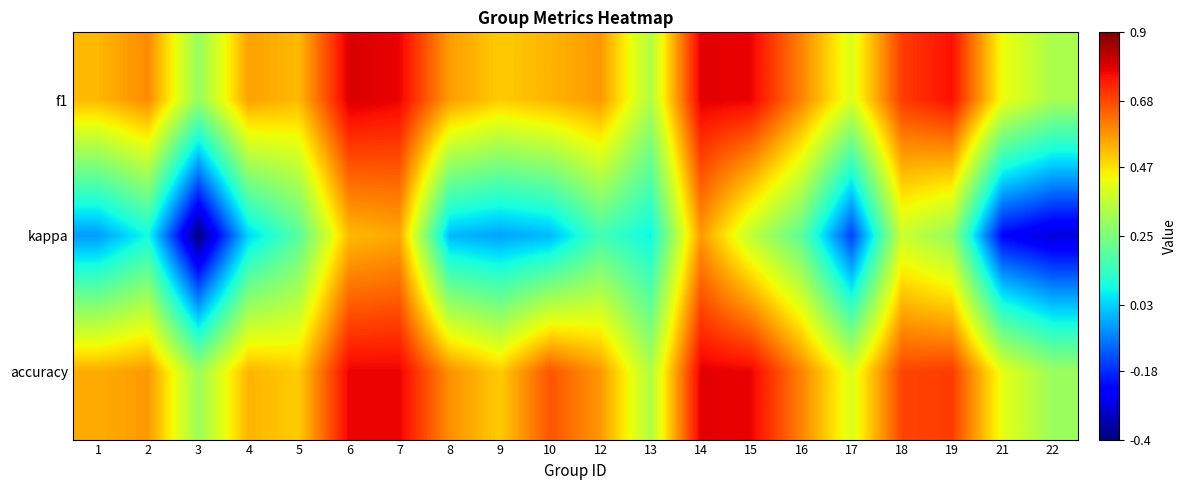

Reading left to right, extract all data points from this chart.

f1: 1=0.5	2=0.6	3=0.3	4=0.6	5=0.5	6=0.8	7=0.8	8=0.6	9=0.5	10=0.5	12=0.6	13=0.3	14=0.8	15=0.8	16=0.6	17=0.4	18=0.7	19=0.8	21=0.4	22=0.3
kappa: 1=-0.0	2=0.1	3=-0.4	4=0.0	5=0.2	6=0.5	7=0.6	8=0.0	9=-0.0	10=0.0	12=0.2	13=0.1	14=0.6	15=0.4	16=0.2	17=-0.2	18=0.4	19=0.3	21=-0.2	22=-0.3
accuracy: 1=0.5	2=0.6	3=0.3	4=0.5	5=0.5	6=0.8	7=0.8	8=0.6	9=0.5	10=0.7	12=0.6	13=0.3	14=0.8	15=0.8	16=0.6	17=0.4	18=0.7	19=0.7	21=0.4	22=0.3